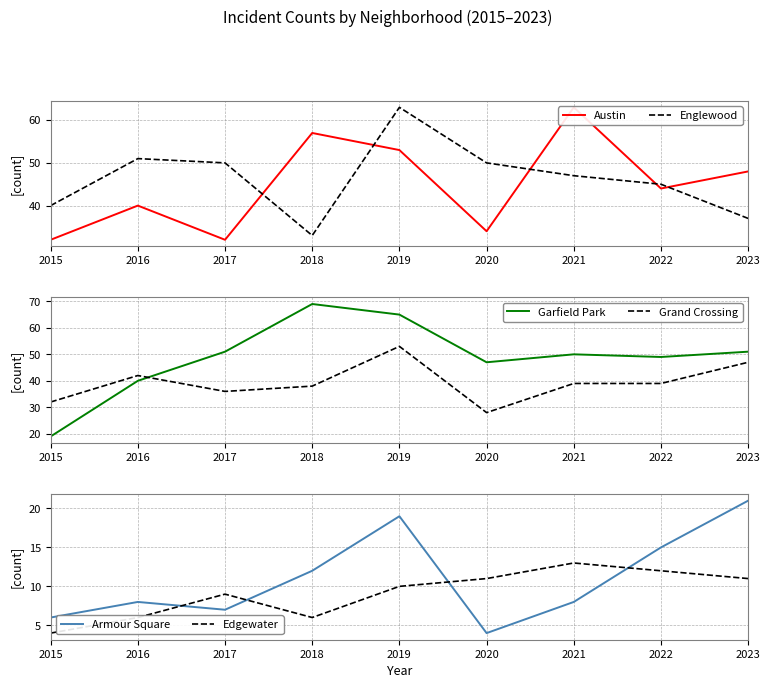

What is the difference between the maximum and minimum values in the Englewood series?

30